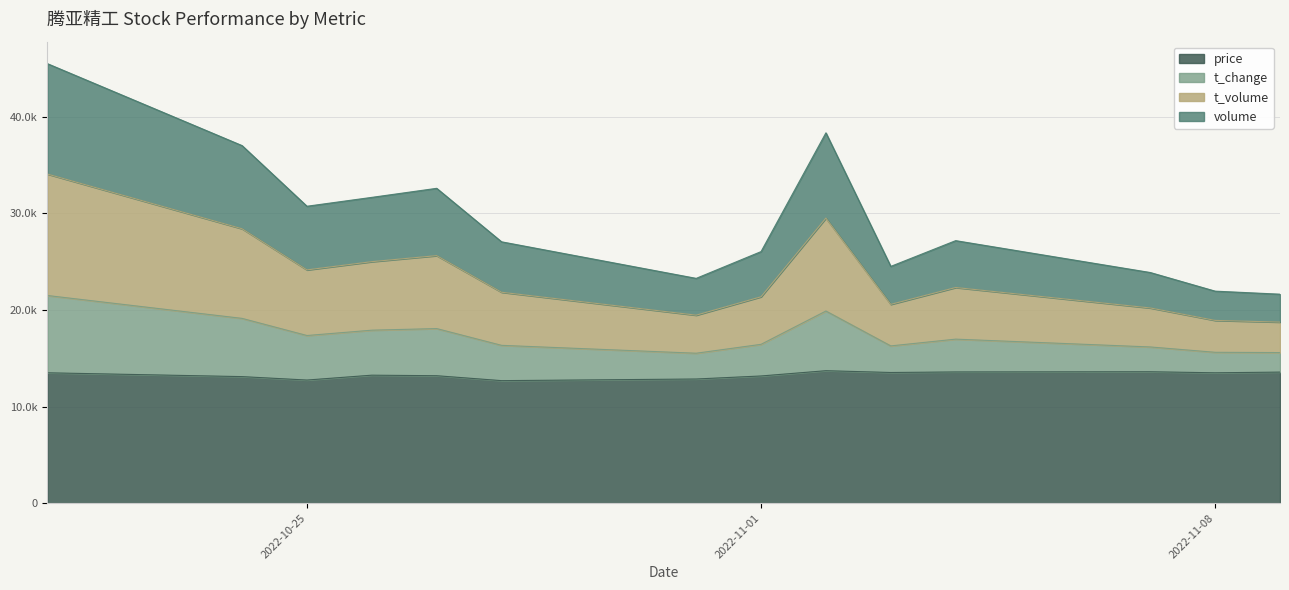

At which category does t_change reach its first local peak?

2022-10-27